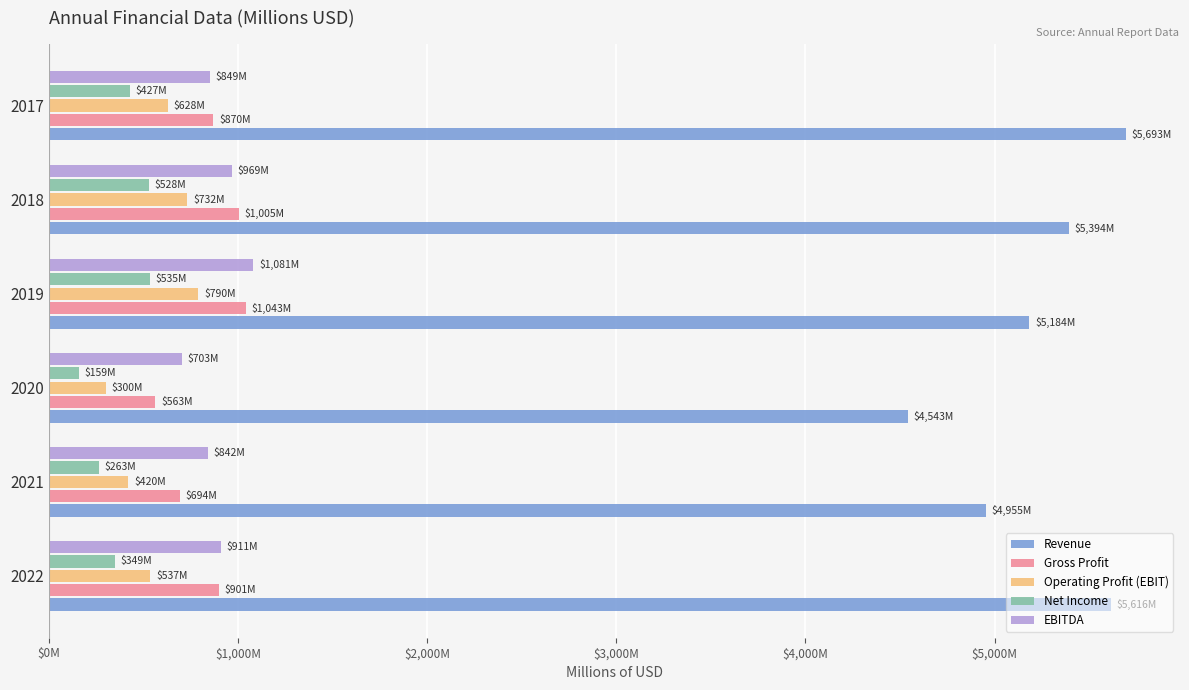

What are all the series names shown in the legend?

Revenue, Gross Profit, Operating Profit (EBIT), Net Income, EBITDA